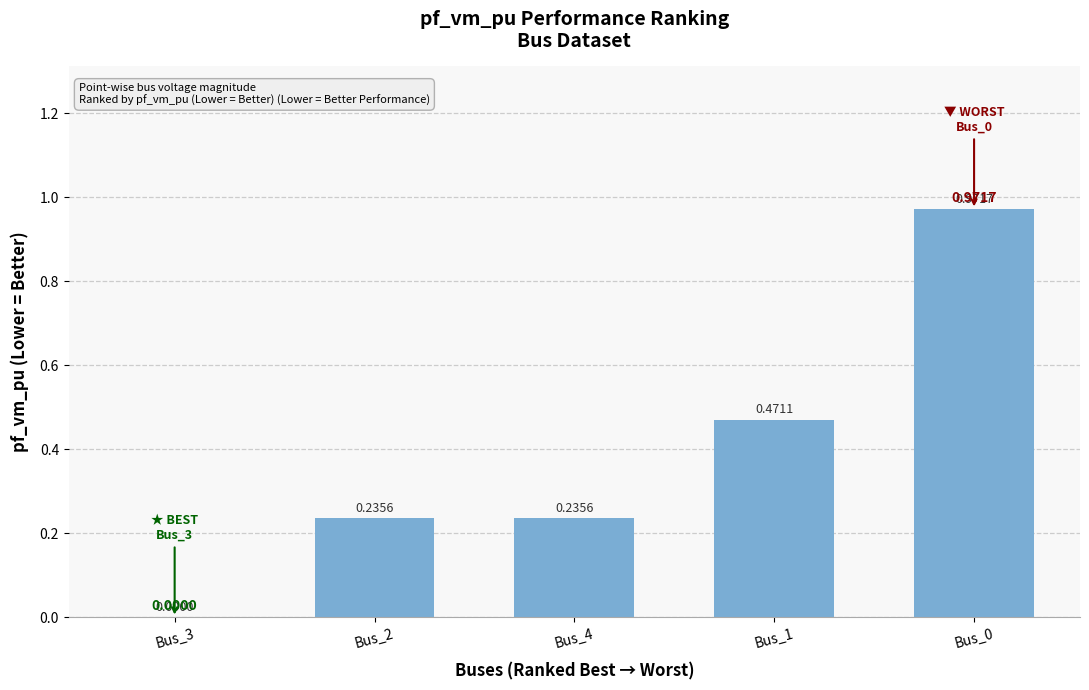

What is the change in value from Bus_3 to Bus_4?

+0.2